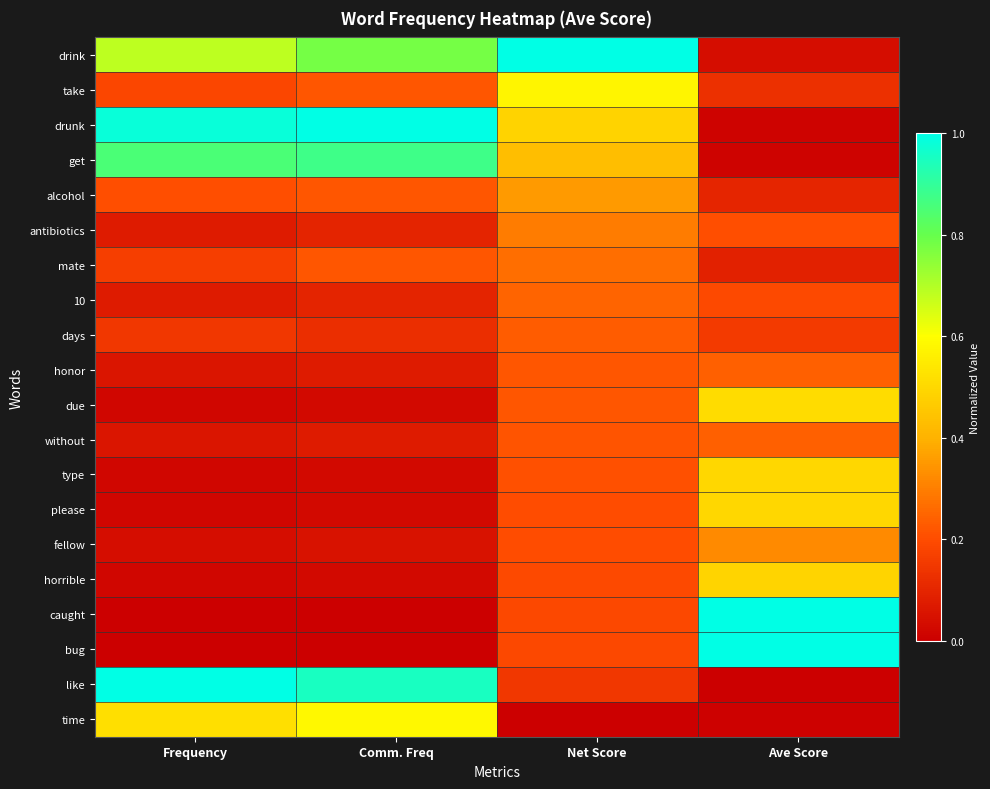

Reading right to left, list all the values displayed in this chart.

drink: Ave Score=0.0	Net Score=1.0	Comm. Freq=0.8	Frequency=0.7
take: Ave Score=0.1	Net Score=0.6	Comm. Freq=0.2	Frequency=0.2
drunk: Ave Score=0.0	Net Score=0.5	Comm. Freq=1.0	Frequency=1.0
get: Ave Score=0.0	Net Score=0.4	Comm. Freq=0.9	Frequency=0.9
alcohol: Ave Score=0.1	Net Score=0.4	Comm. Freq=0.2	Frequency=0.2
antibiotics: Ave Score=0.2	Net Score=0.3	Comm. Freq=0.1	Frequency=0.1
mate: Ave Score=0.1	Net Score=0.3	Comm. Freq=0.2	Frequency=0.2
10: Ave Score=0.2	Net Score=0.2	Comm. Freq=0.1	Frequency=0.1
days: Ave Score=0.2	Net Score=0.2	Comm. Freq=0.1	Frequency=0.1
honor: Ave Score=0.2	Net Score=0.2	Comm. Freq=0.1	Frequency=0.1
due: Ave Score=0.5	Net Score=0.2	Comm. Freq=0.0	Frequency=0.0
without: Ave Score=0.2	Net Score=0.2	Comm. Freq=0.1	Frequency=0.1
type: Ave Score=0.5	Net Score=0.2	Comm. Freq=0.0	Frequency=0.0
please: Ave Score=0.5	Net Score=0.2	Comm. Freq=0.0	Frequency=0.0
fellow: Ave Score=0.3	Net Score=0.2	Comm. Freq=0.0	Frequency=0.0
horrible: Ave Score=0.5	Net Score=0.2	Comm. Freq=0.0	Frequency=0.0
caught: Ave Score=1.0	Net Score=0.2	Comm. Freq=0.0	Frequency=0.0
bug: Ave Score=1.0	Net Score=0.2	Comm. Freq=0.0	Frequency=0.0
like: Ave Score=0.0	Net Score=0.1	Comm. Freq=1.0	Frequency=1.0
time: Ave Score=0.0	Net Score=0.0	Comm. Freq=0.6	Frequency=0.5